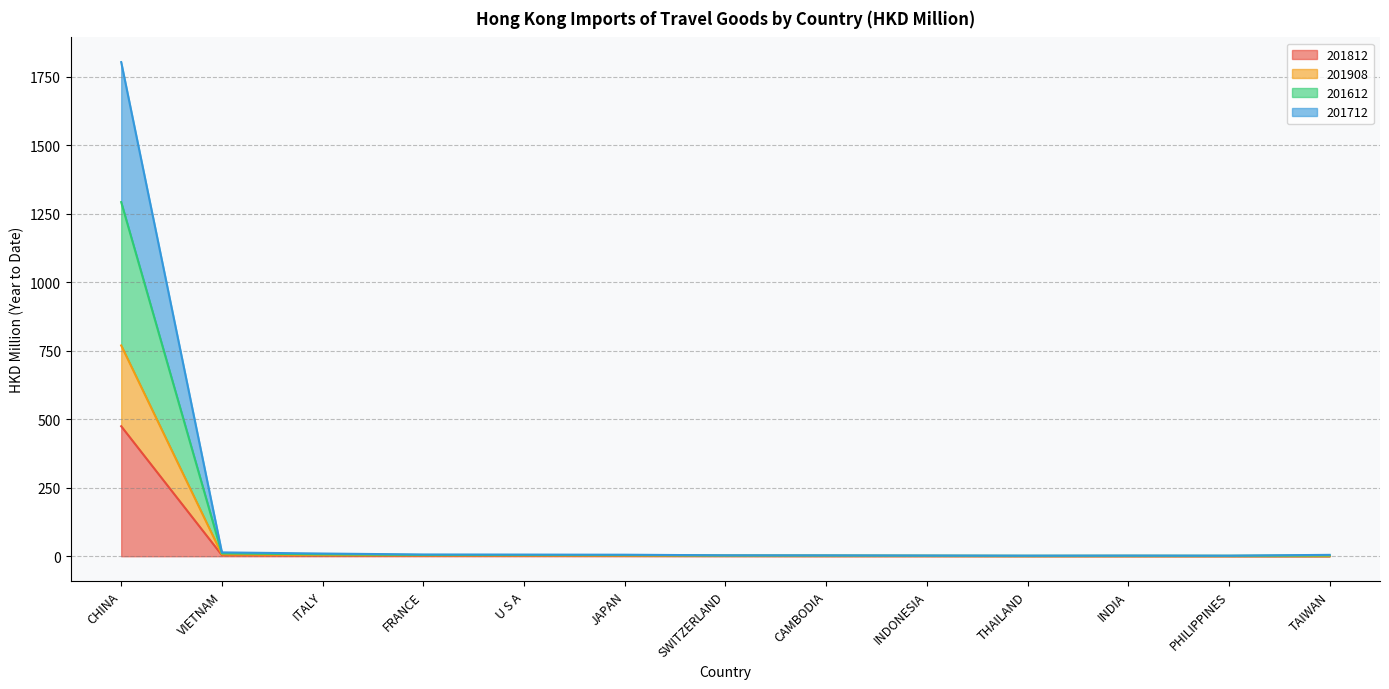

Which has a higher value, INDIA or VIETNAM?

VIETNAM